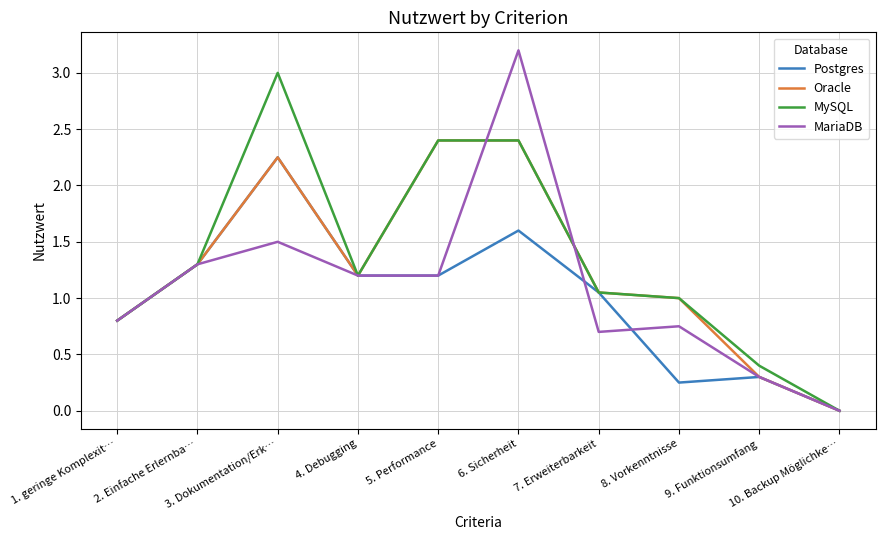

Which series has the largest range (max minus min)?

MariaDB